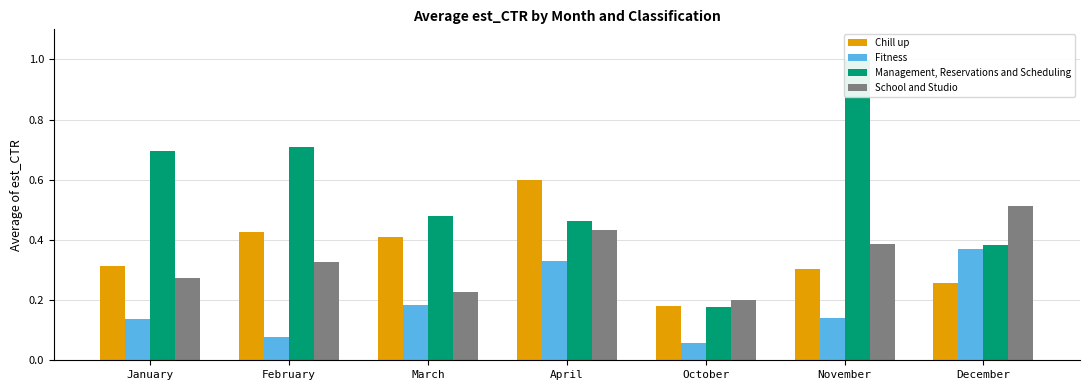

Is the value of Fitness at October greater than the value of School and Studio at October?

No